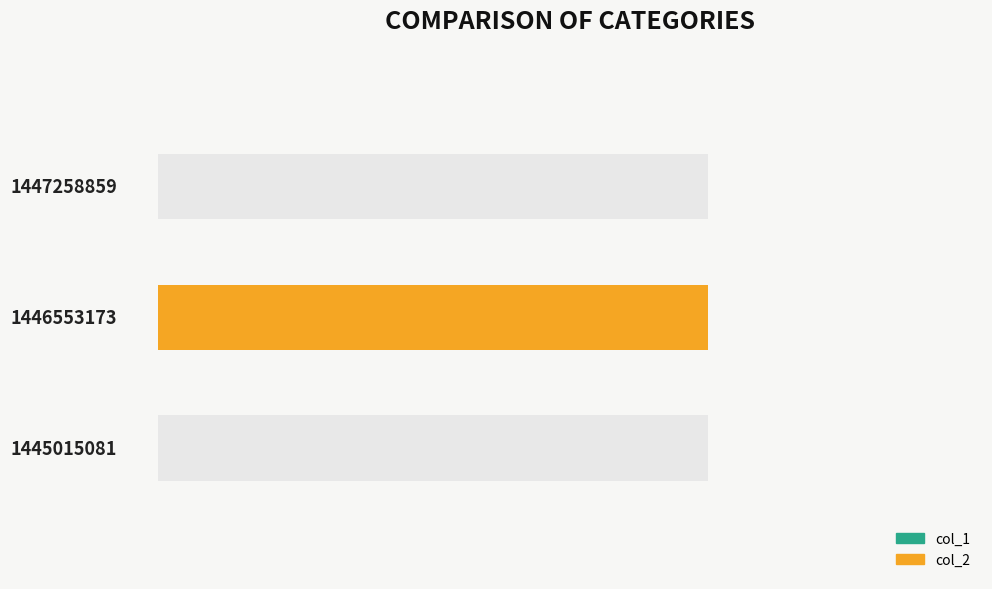

At 1446553173, list the series in order from smallest to largest.

col_2, col_1